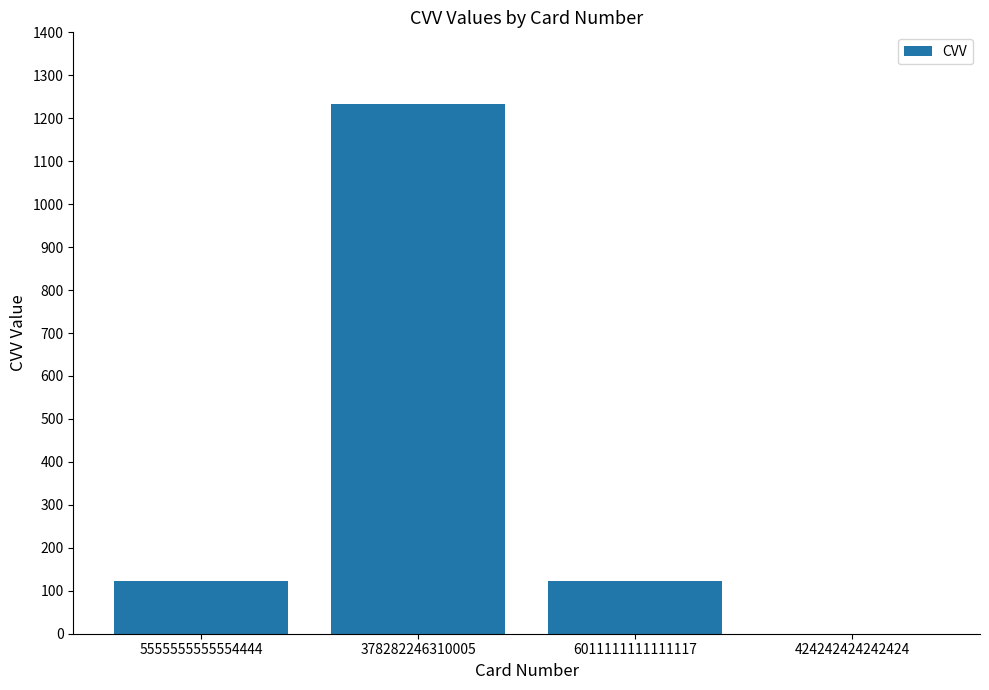

Between 424242424242424 and 6011111111111117, which is larger?

6011111111111117